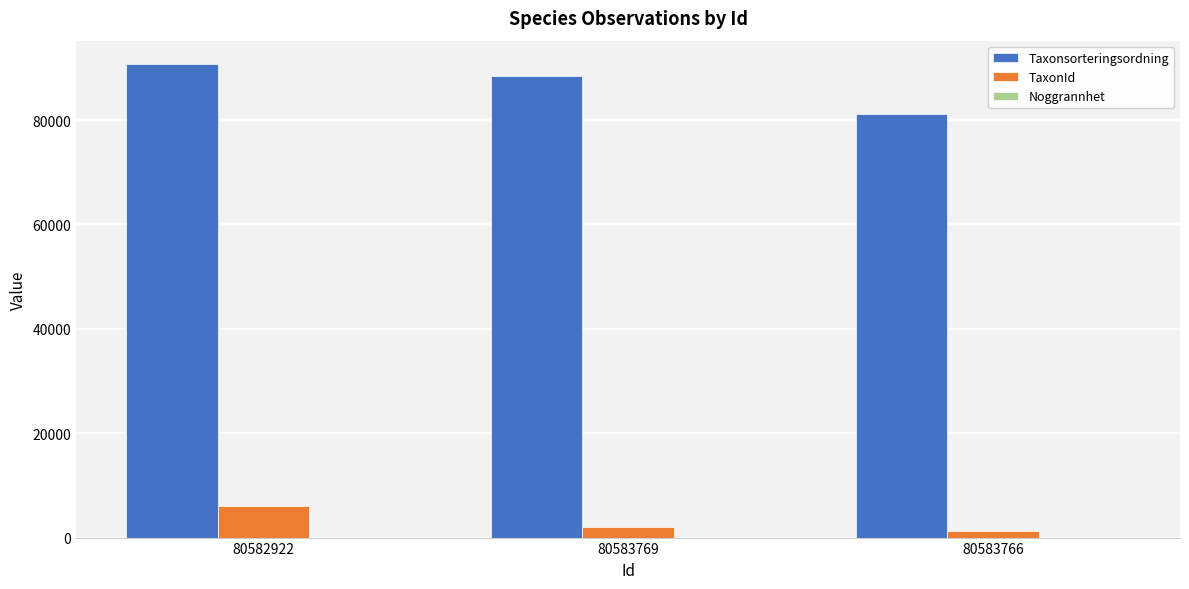

Is the value of Taxonsorteringsordning at 80583766 greater than the value of TaxonId at 80583766?

Yes